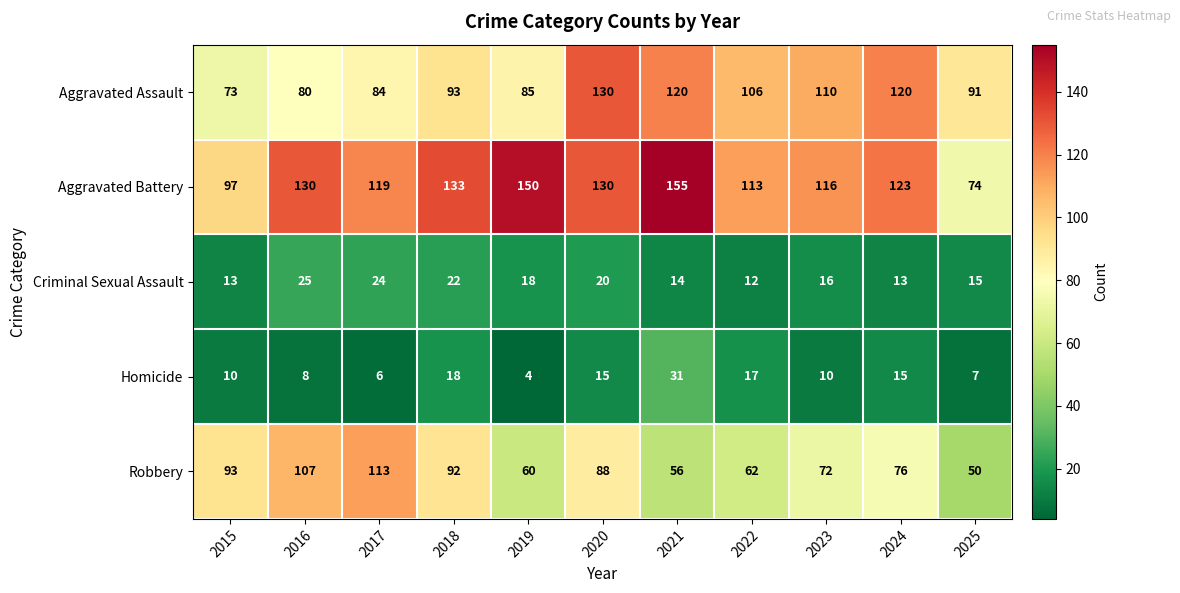

Which category has the highest value across all series?

2021